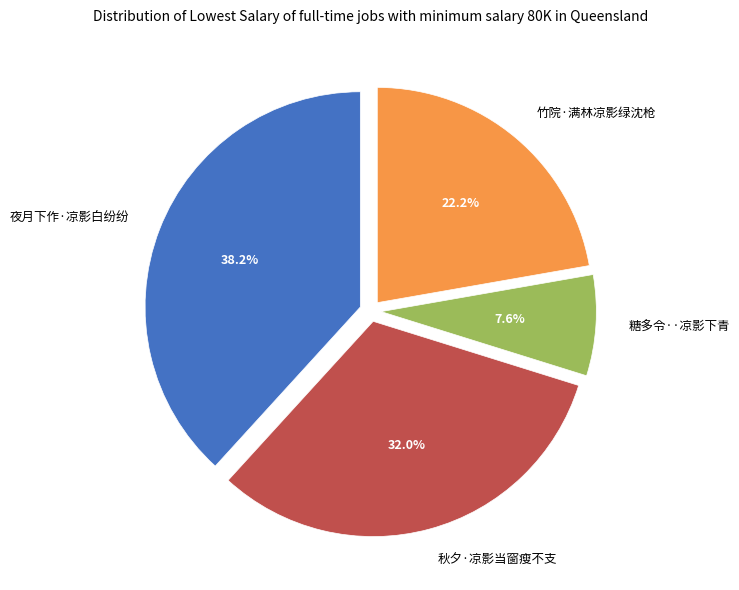

What portion of the pie excludes 竹院·满林凉影绿沈枪?

77.8%